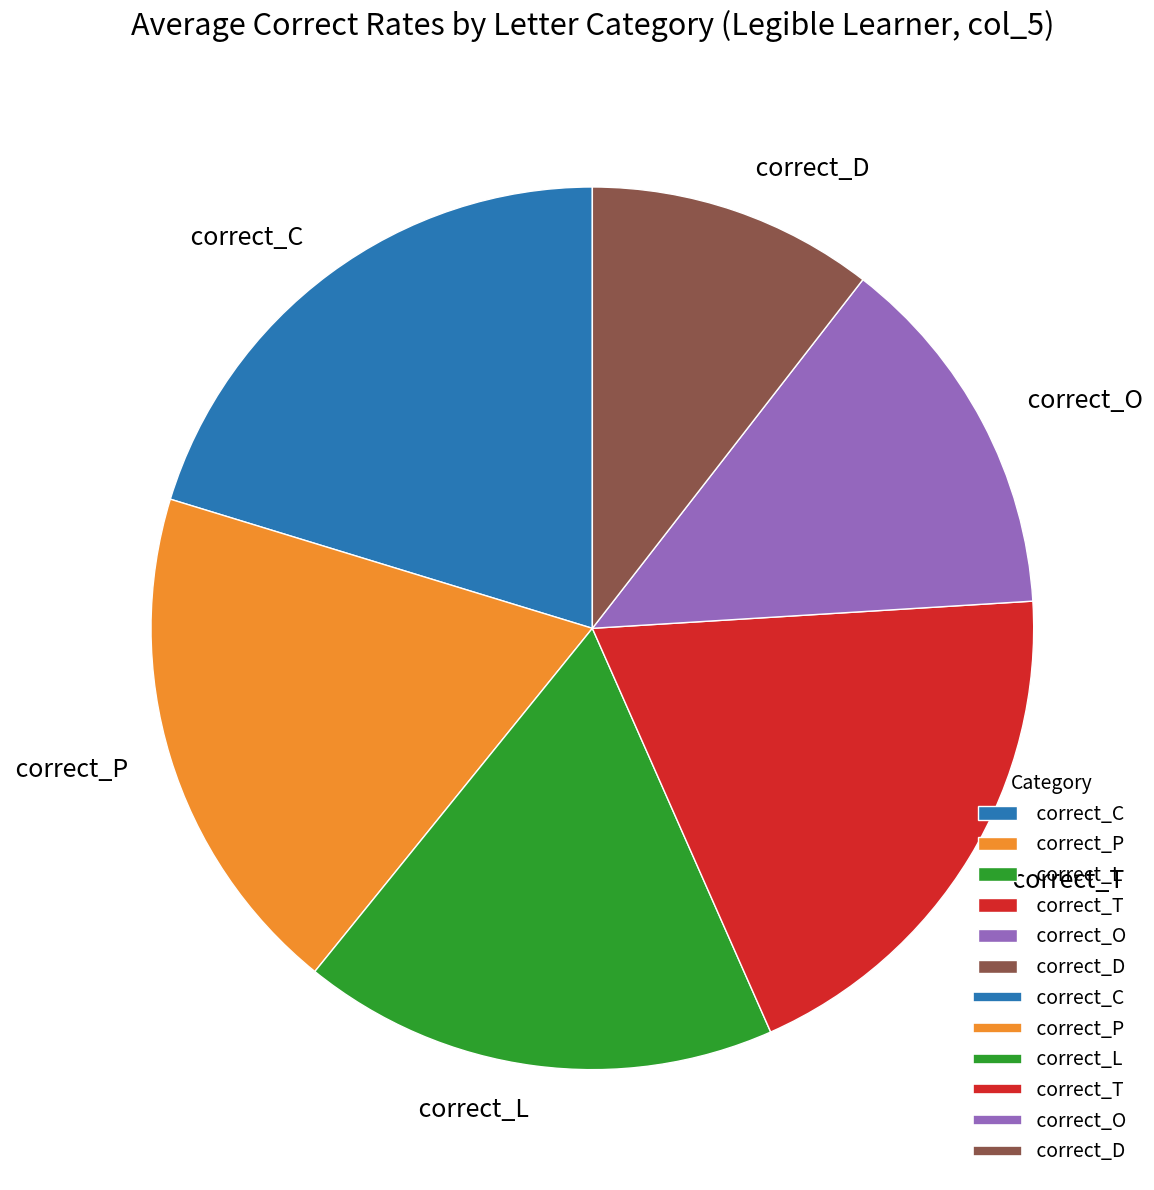

Does correct_T represent more than half of the total?

No